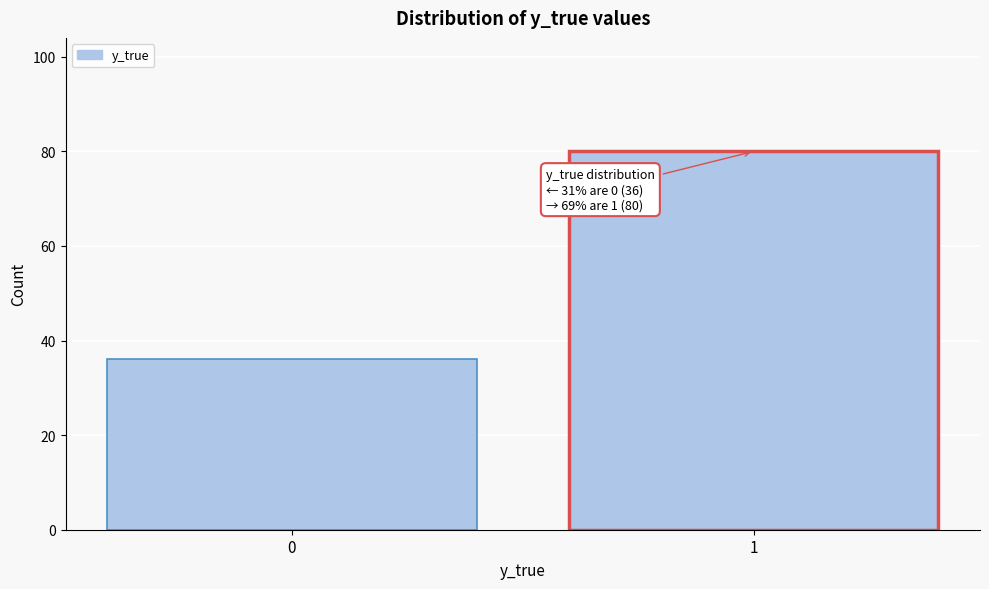

Reading left to right, extract all data points from this chart.

36	80